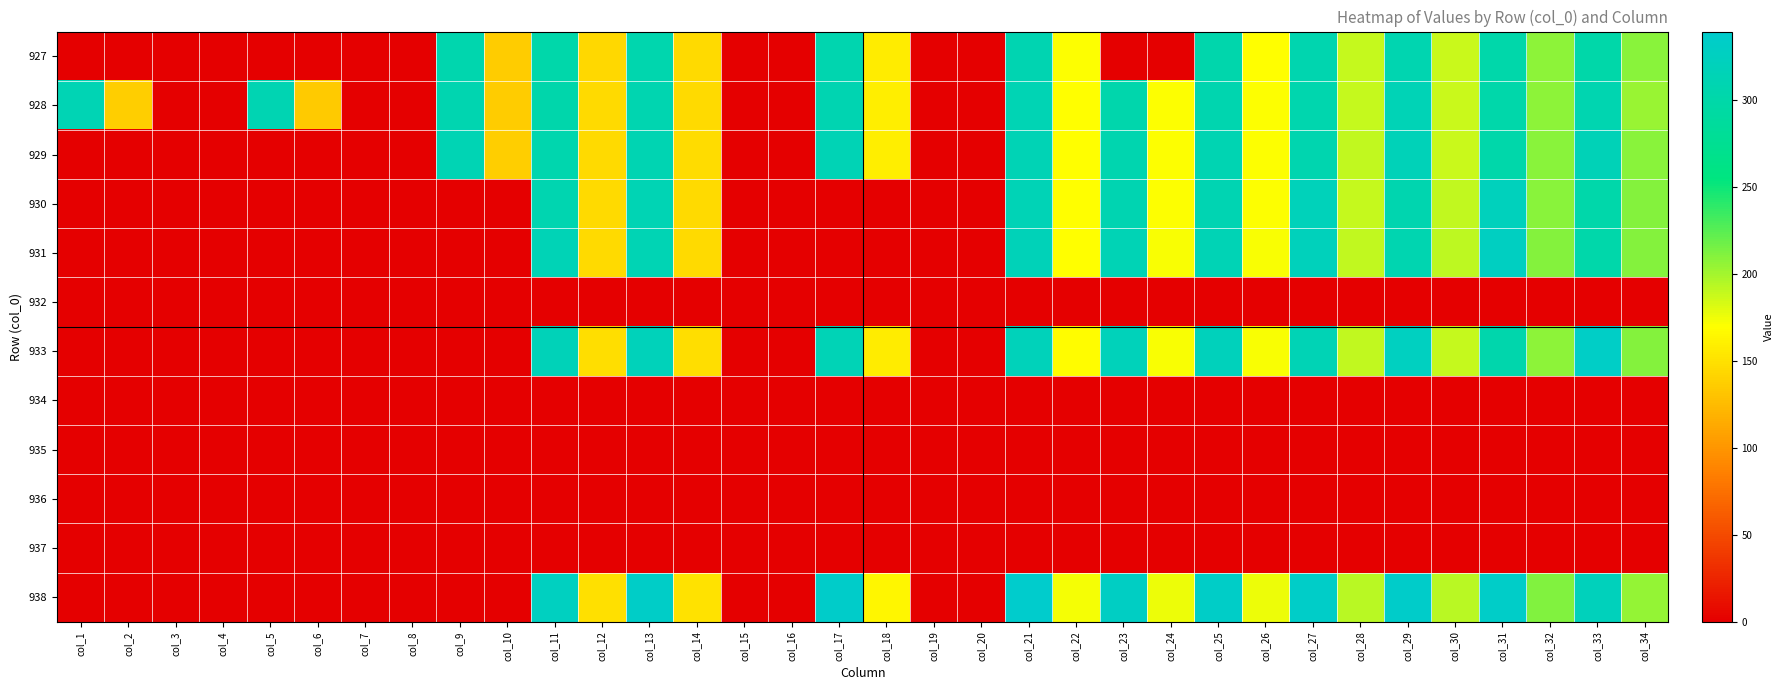

Rank the series at col_29 from lowest to highest value.

932, 934, 935, 936, 937, 930, 931, 927, 928, 929, 933, 938